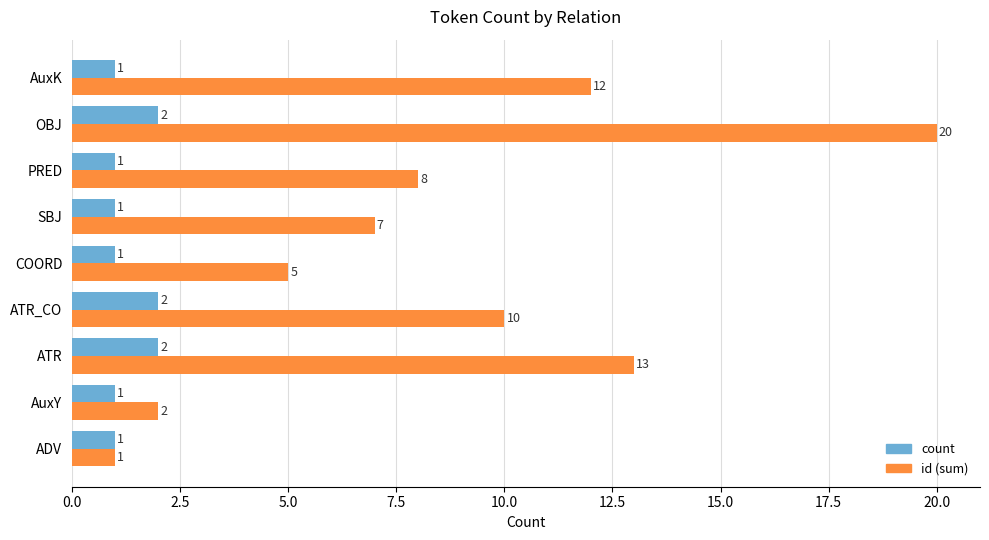

How many categories are shown in the chart?

9